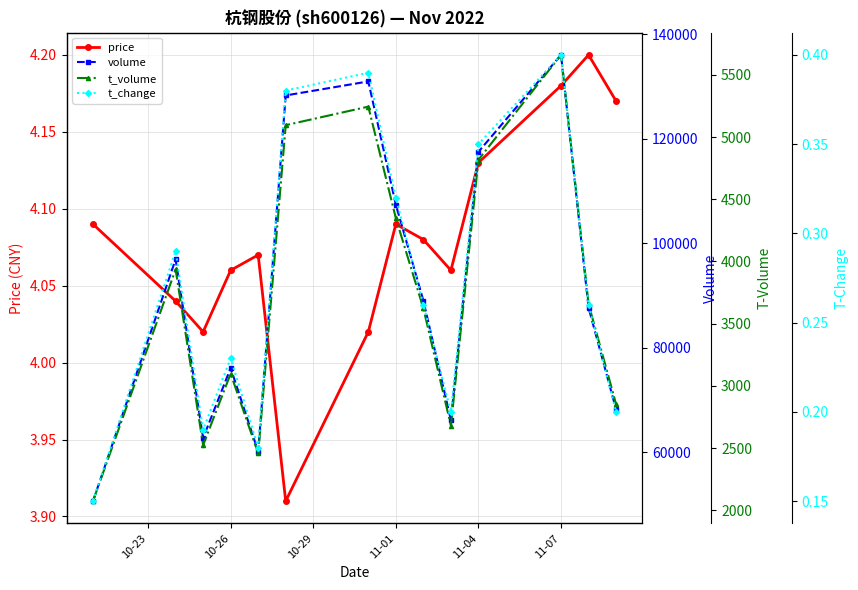

How many interior local valleys does the price series have?

3